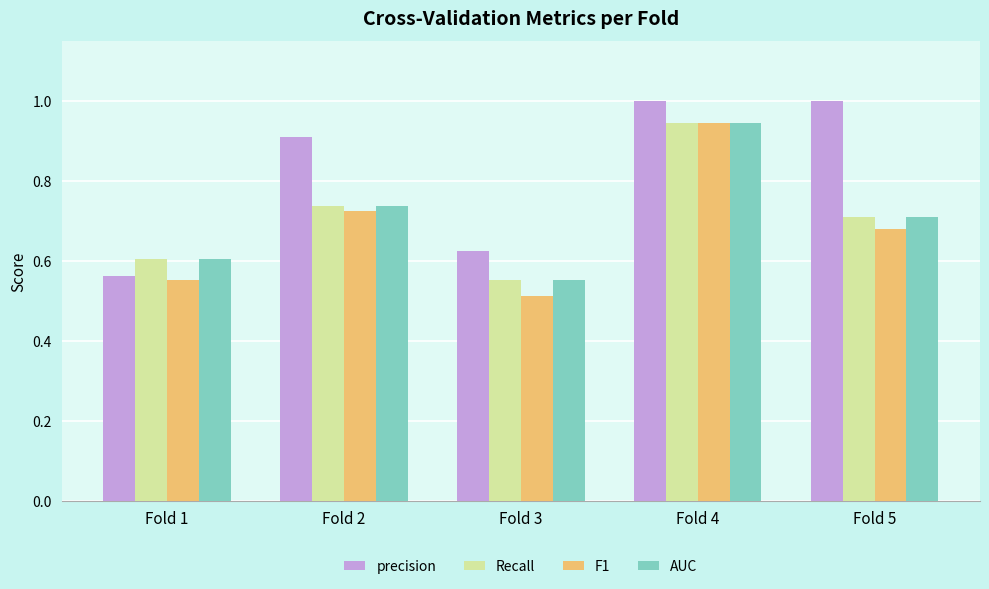

At how many categories does at least one series exceed 0?

5